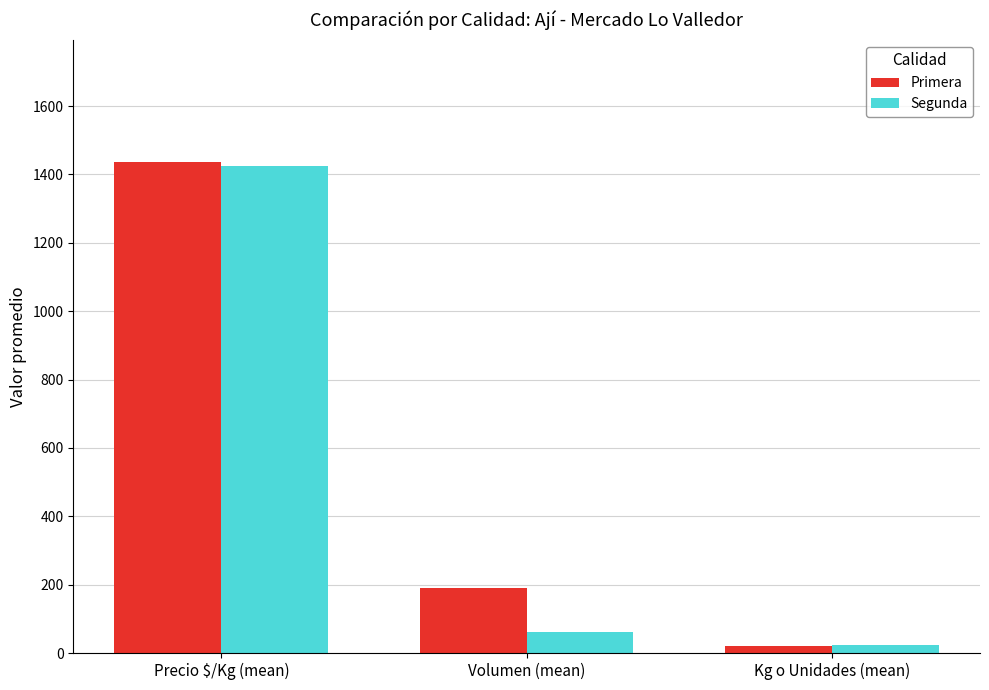

What is the label of the 1st bar from the left?

Precio $/Kg (mean)